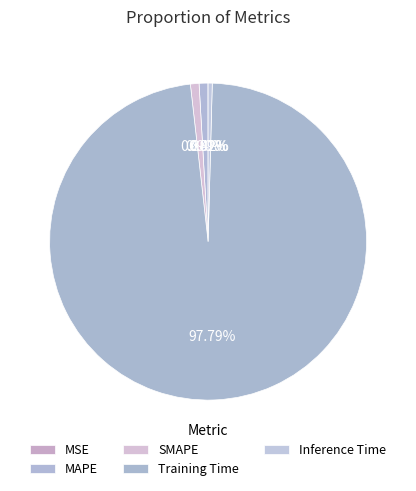

What percentage is the MAPE slice, to the nearest percent?

1%